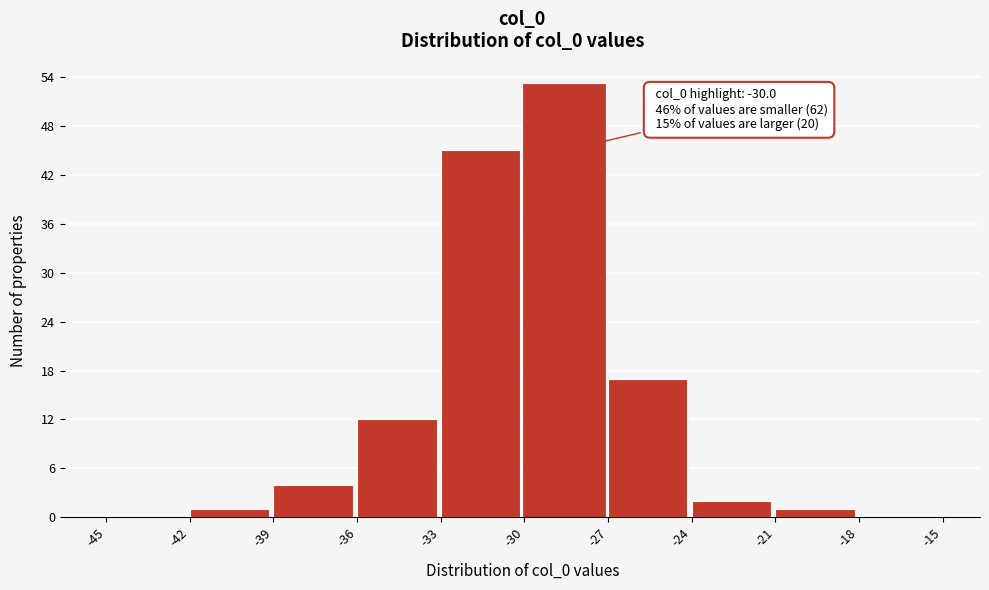

Which range on the x-axis has the tallest bar?

-30 to -27